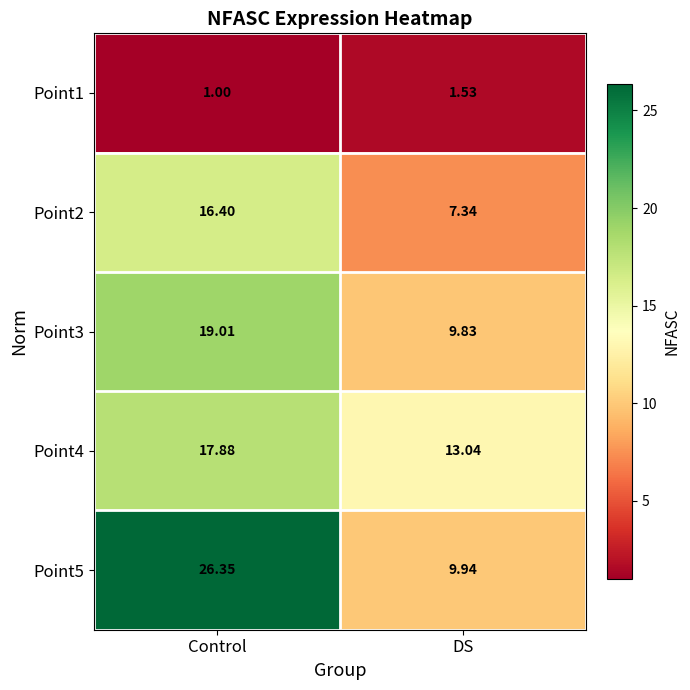

At Control, list the series in order from smallest to largest.

Point1, Point2, Point4, Point3, Point5